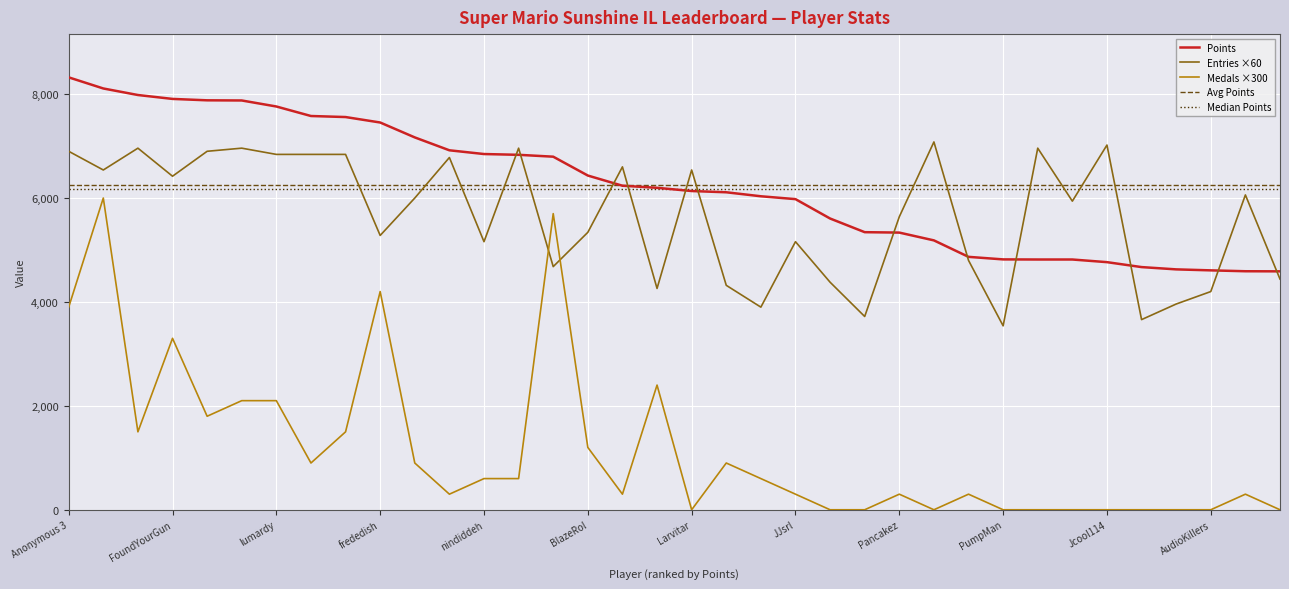

True or false: Avg Points and Medals ×300 cross at least once.

False